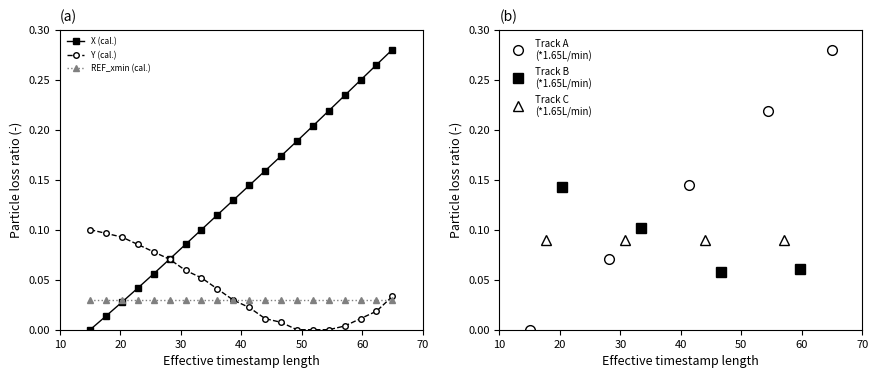

After their last crossing, which series has the higher values: X or Y?

X